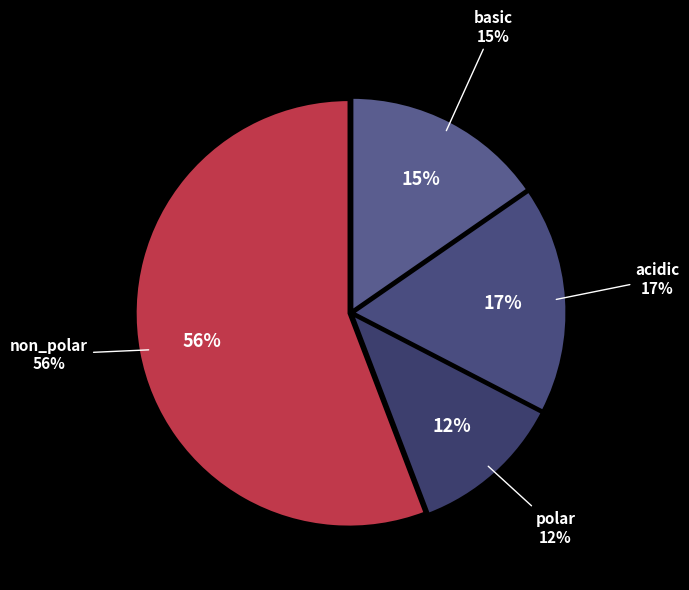

What portion of the pie excludes acidic?

82.8%